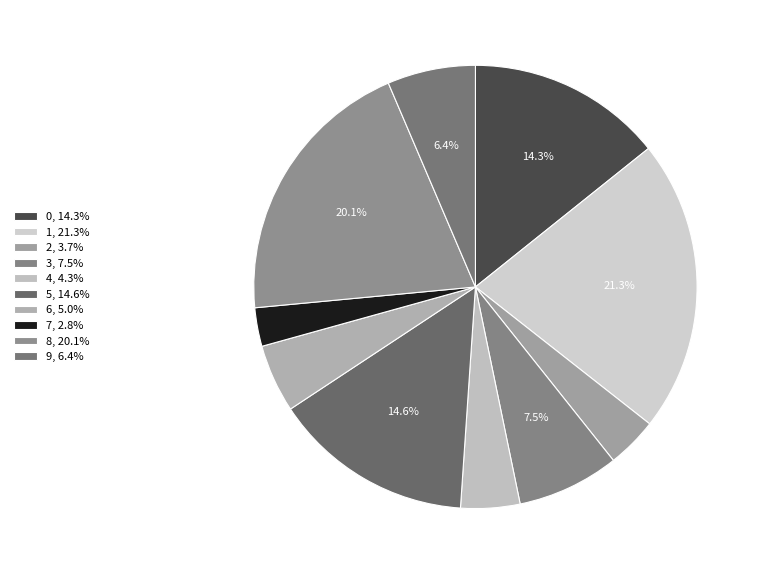

To the nearest percent, what portion does 1 represent?

21%